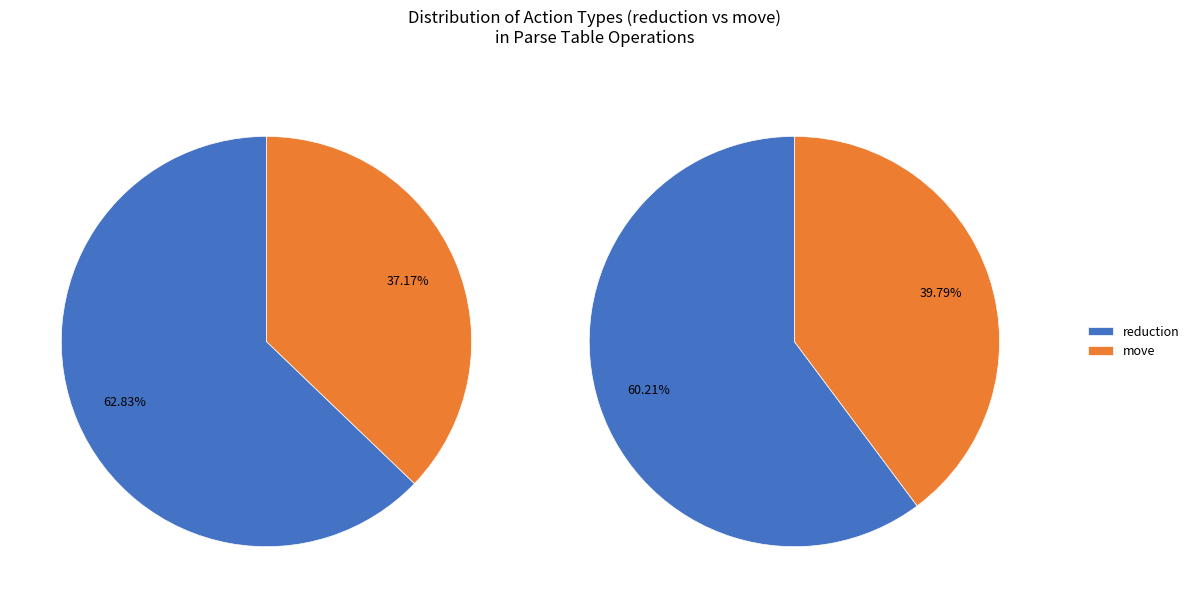

How many segments does this pie chart have?

2